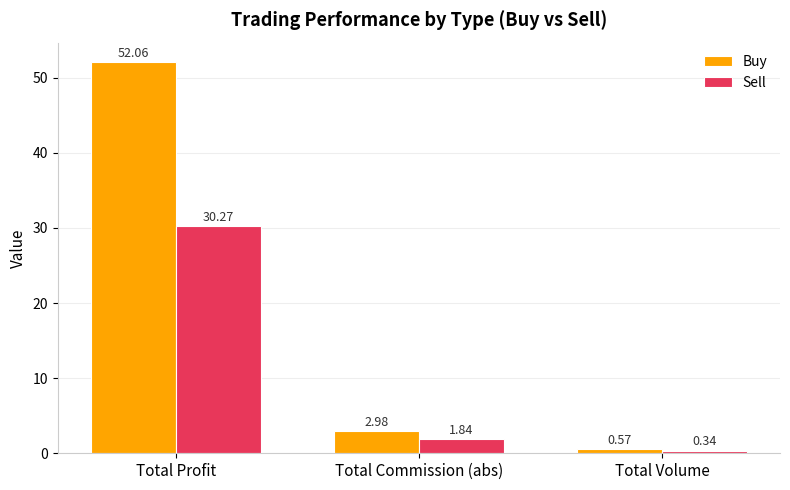

Where does the Buy series first go above 2?

Total Profit